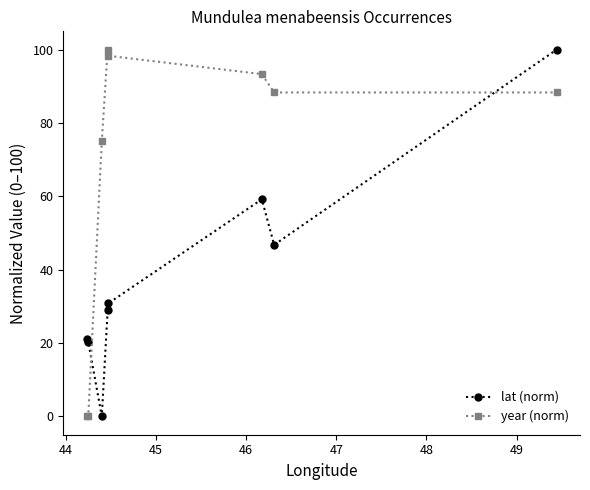

What are all the series names shown in the legend?

lat (norm), year (norm)